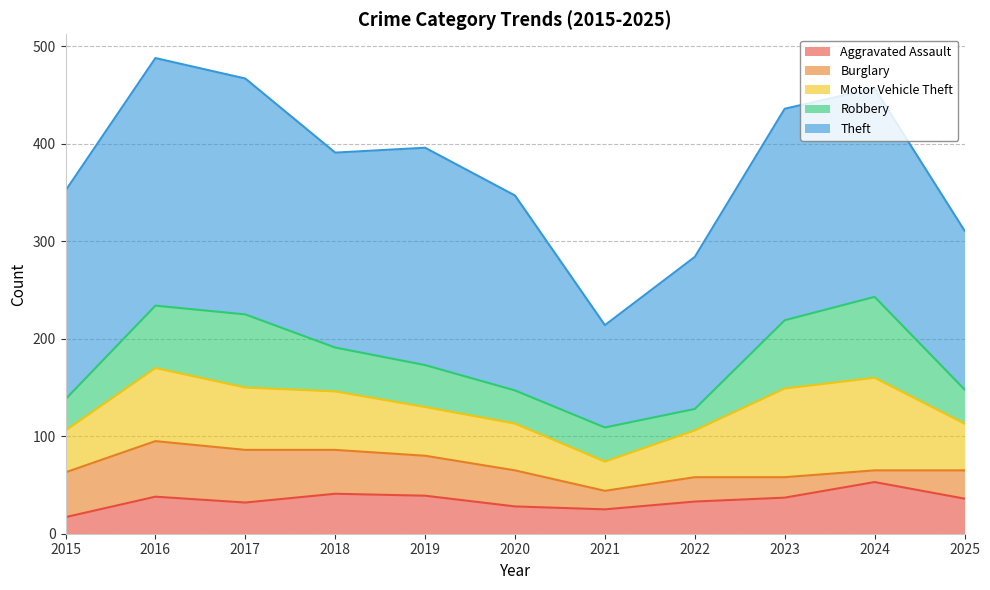

How many interior local peaks does the Burglary series have?

2